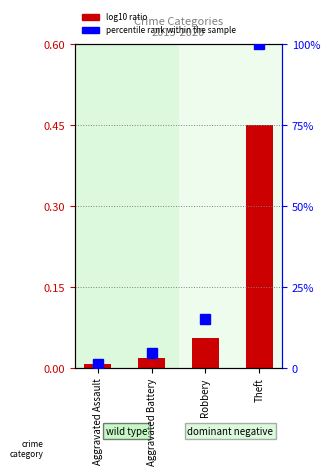

Rank the categories by value from highest to lowest.

Theft, Robbery, Aggravated Battery, Aggravated Assault